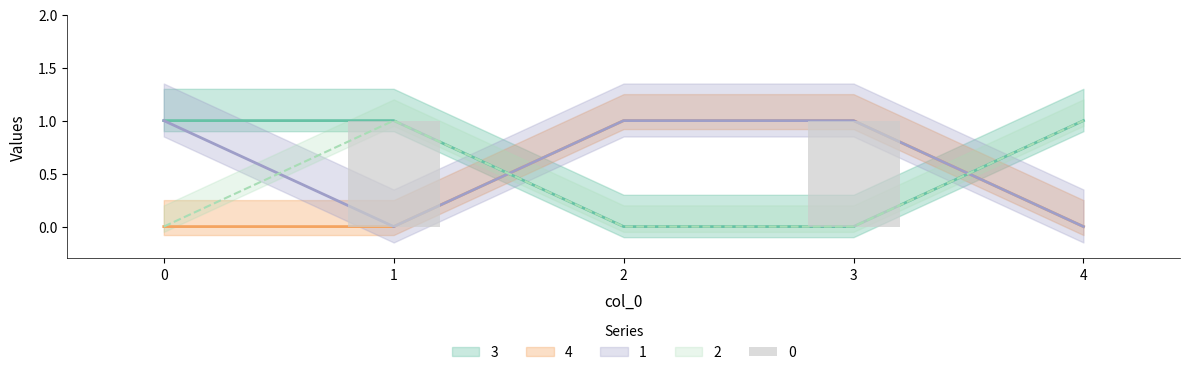

How many bars are there in total?

25